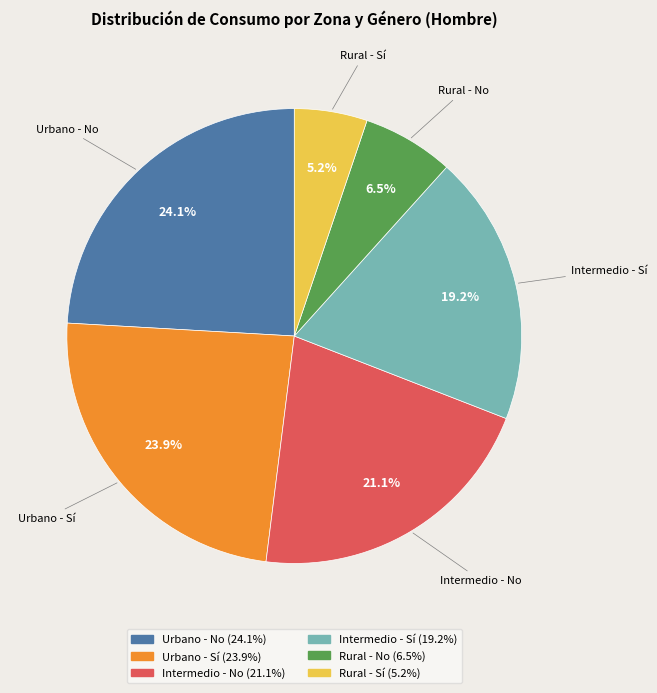

To the nearest percent, what is the difference between the Urbano - No and Intermedio - No slice percentages?

3%